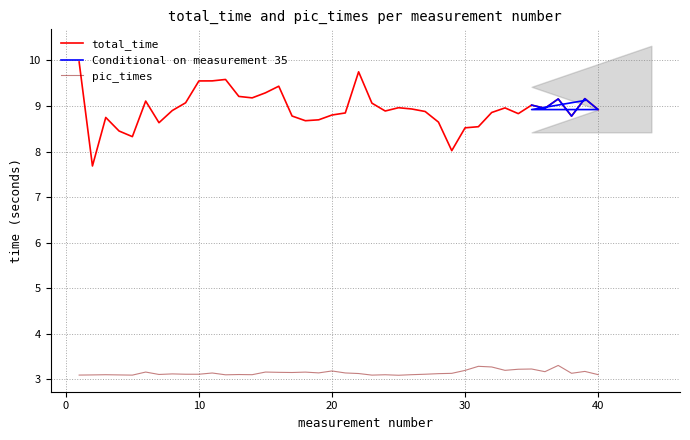

The total_time series shows 9.6 at 10. True or false?

True